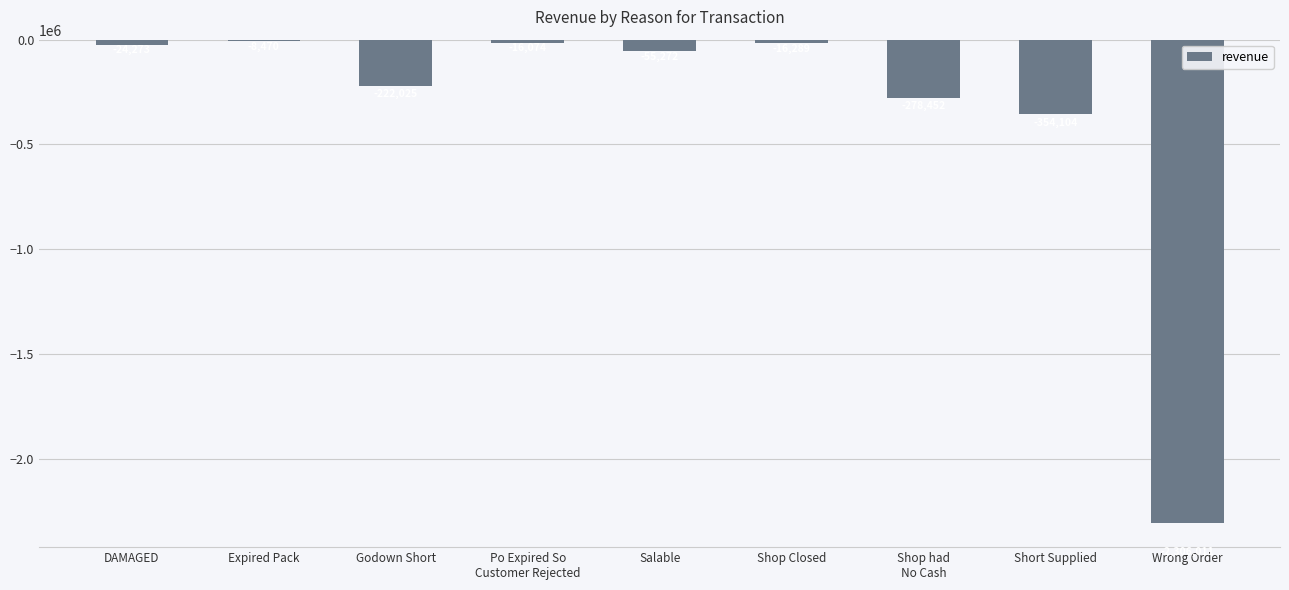

At which label does the data first exceed -55272?

DAMAGED